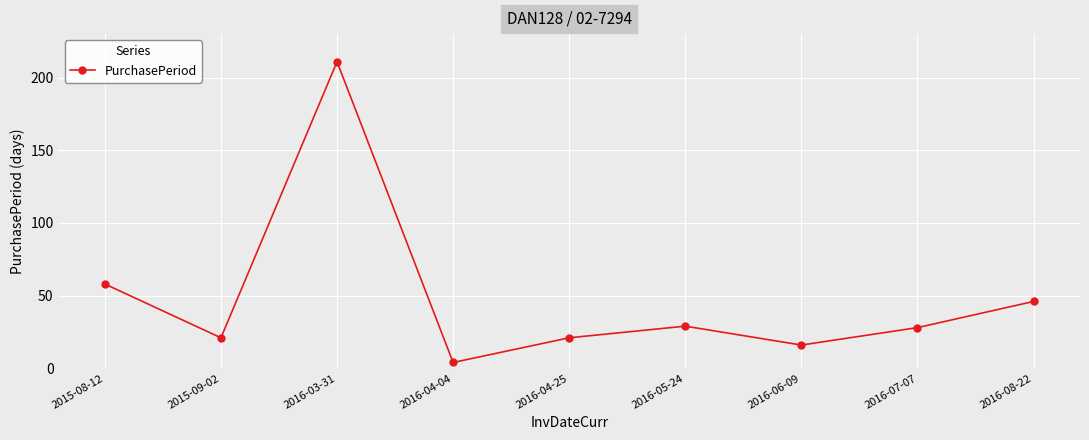

What is the average value?

48